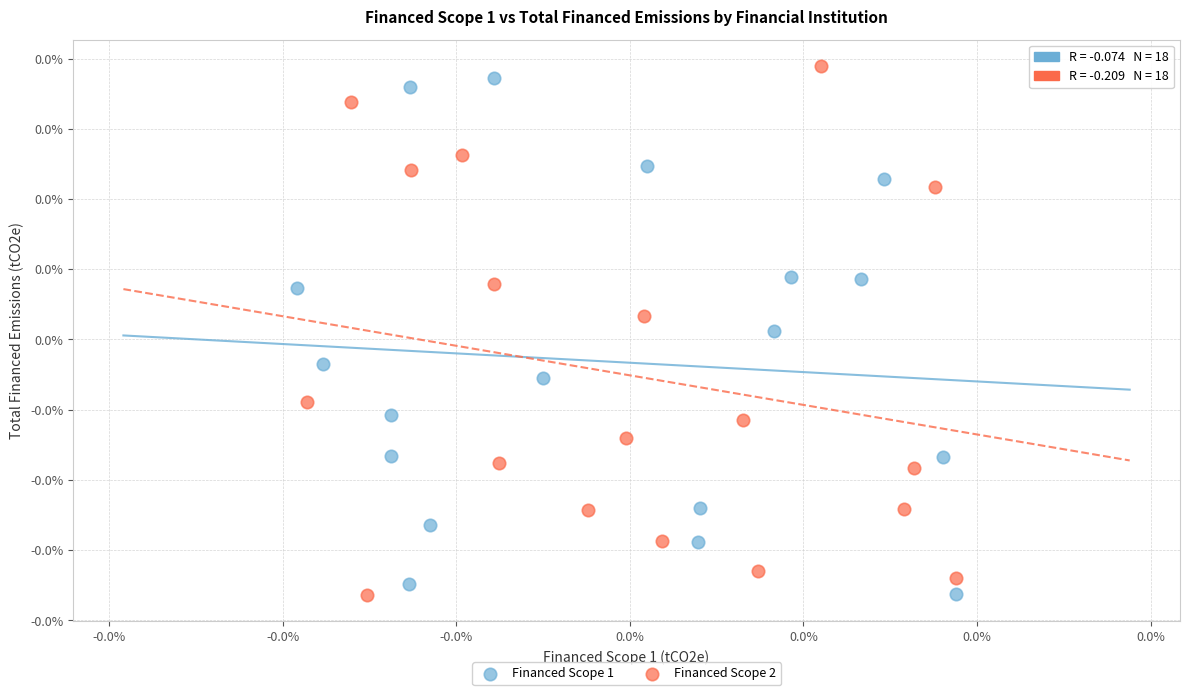

Which series has the widest spread of Y values?

Financed Scope 2